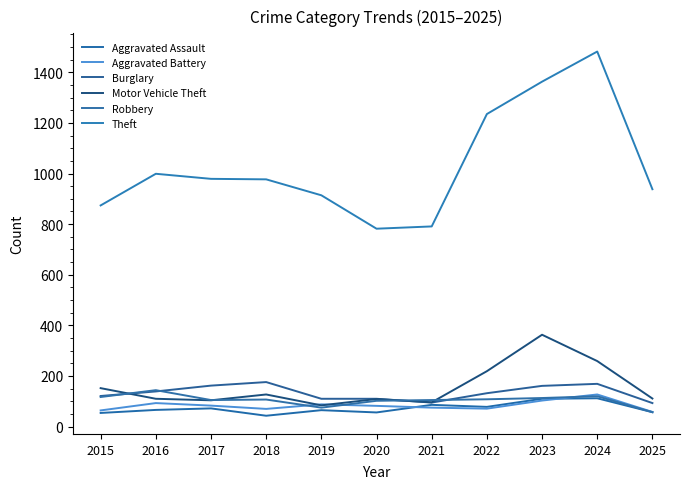

Is this an area chart (filled region under the line)?

No